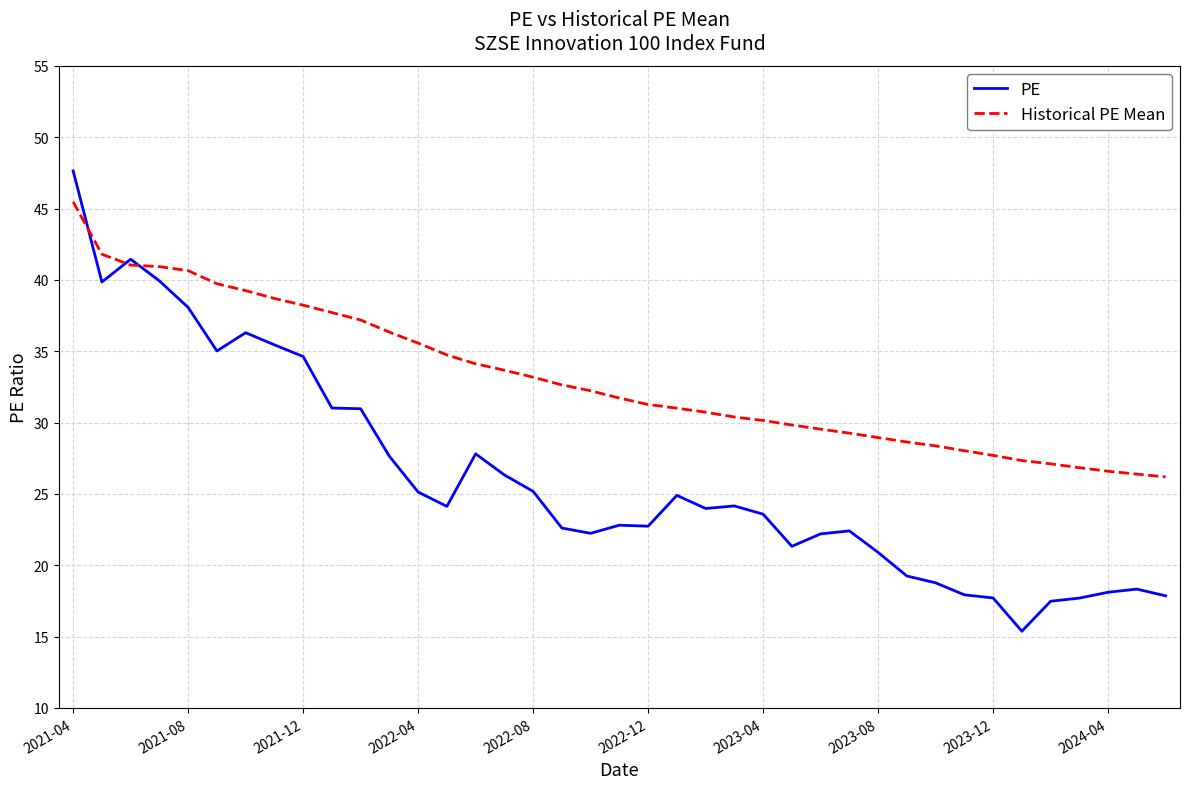

What is the sum of all Historical PE Mean values?

1289.2